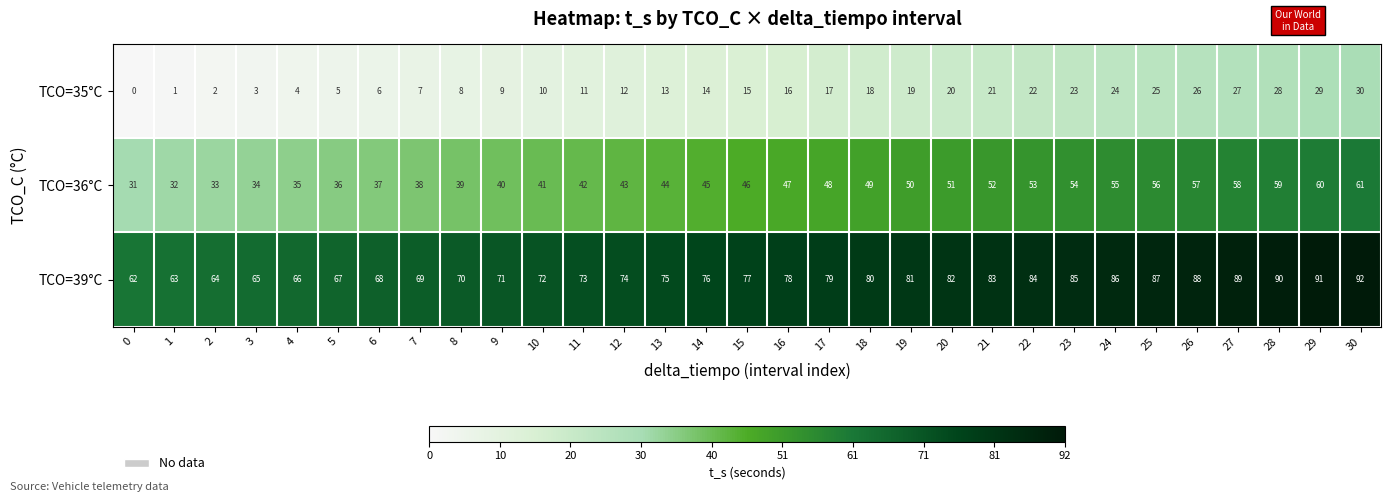

What is the total value across all series at 7?

114